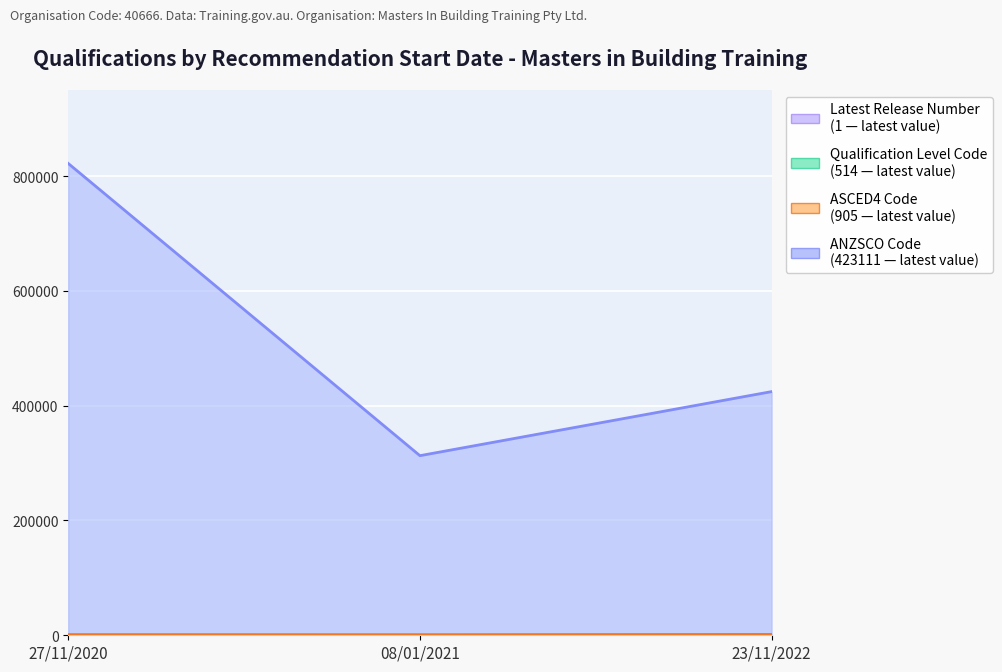

The value of Latest Release Number at 08/01/2021 is 3. True or false?

False